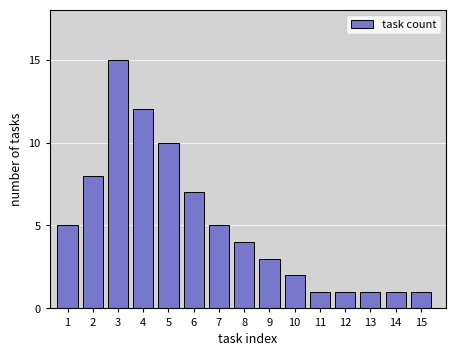

Reading left to right, list all the values displayed in this chart.

5	8	15	12	10	7	5	4	3	2	1	1	1	1	1